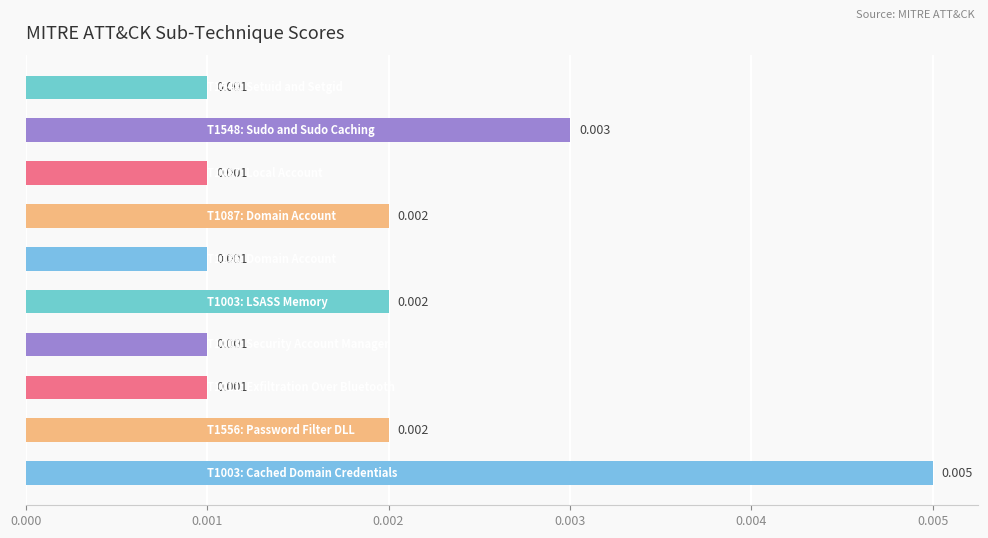

How many bars are there in total?

10